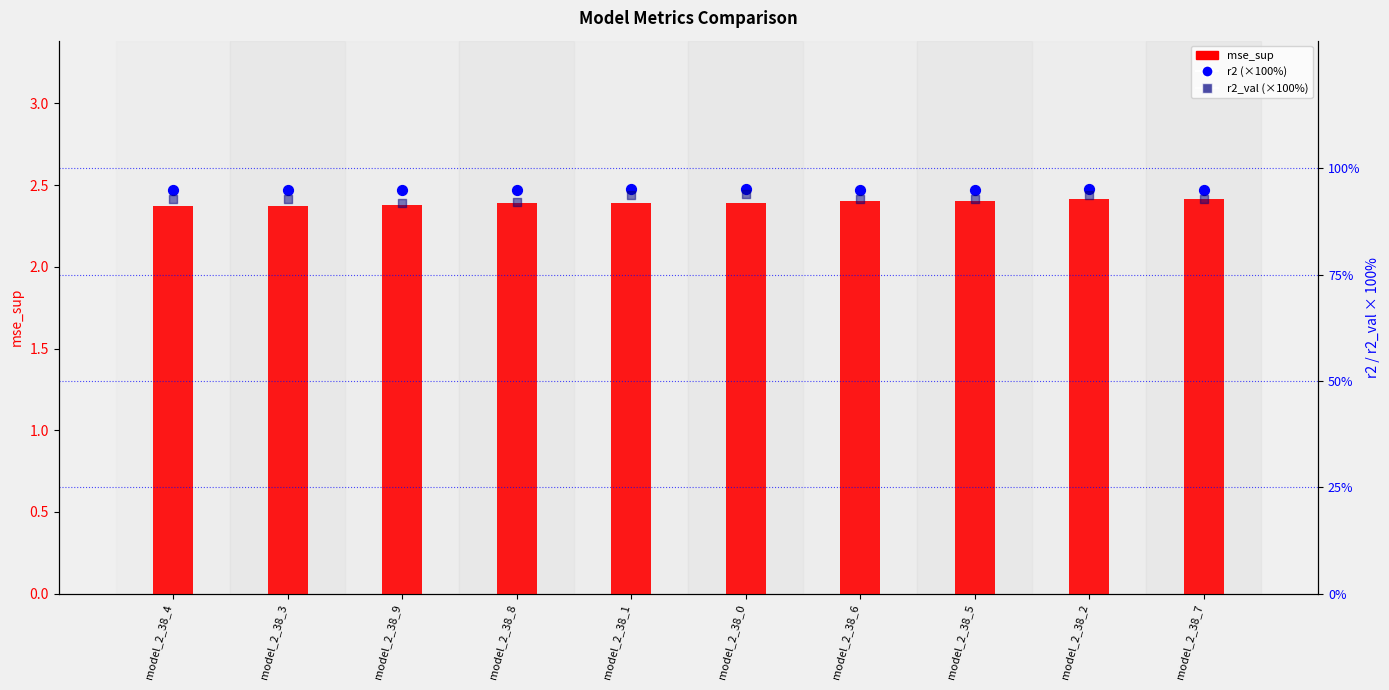

What is the total value across all series at model_2_38_2?

191.1